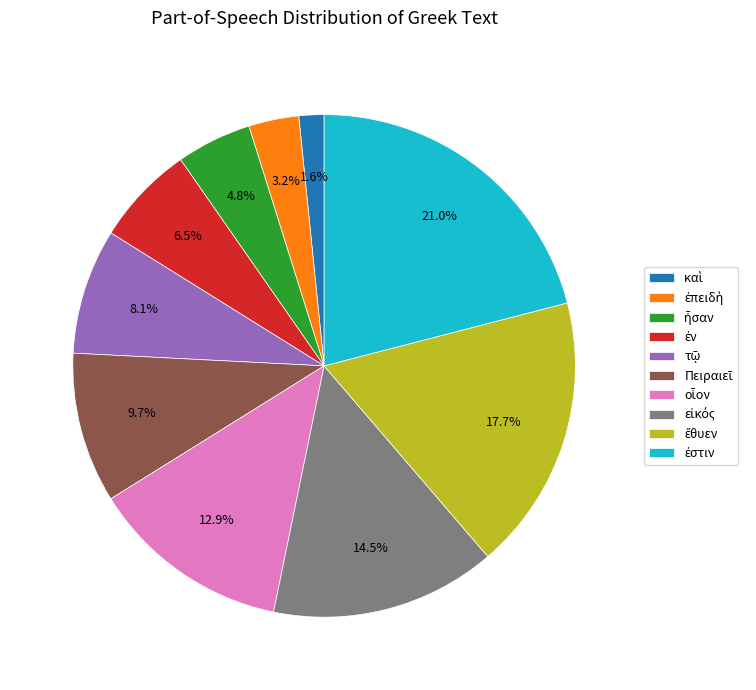

Is there a majority slice in this chart?

No